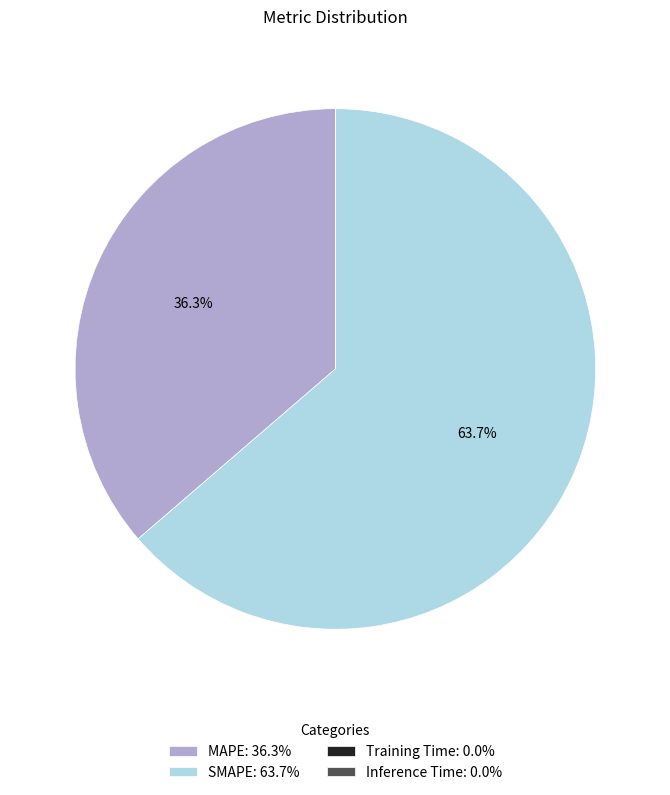

How much of the chart is everything except MAPE: 36.3%?

63.7%